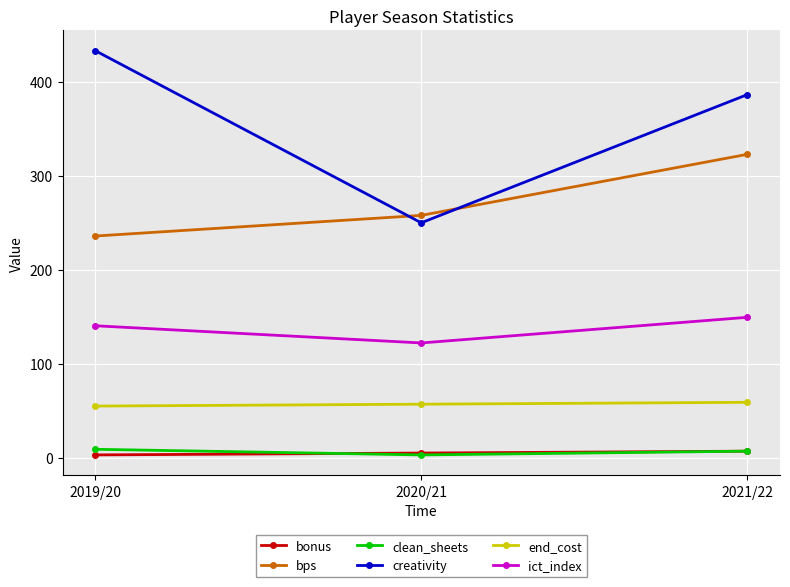

Does the chart have visible grid lines?

Yes